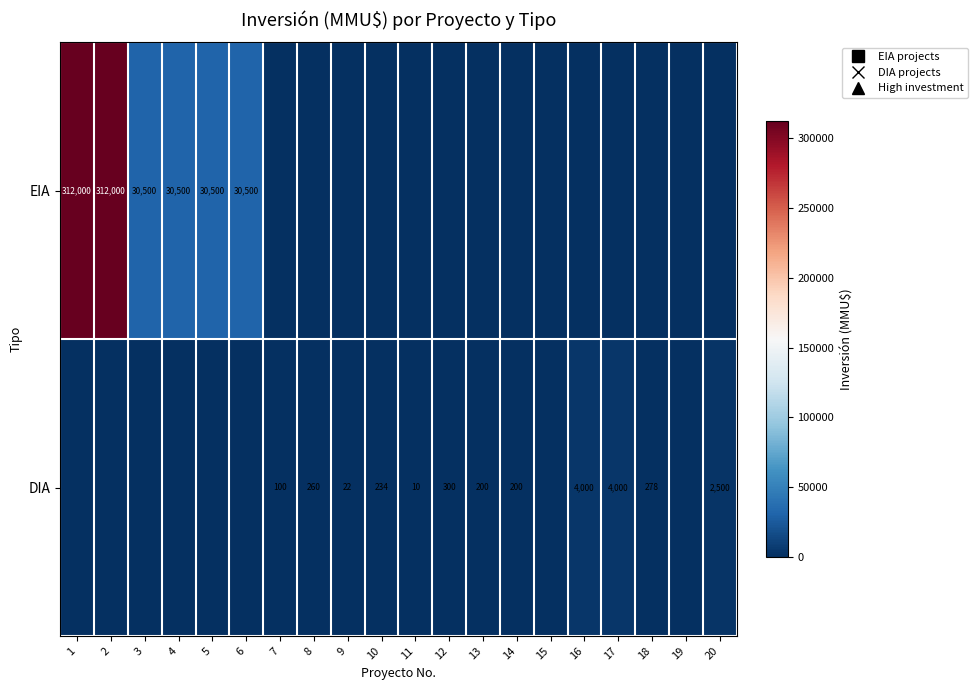

Which label corresponds to the smallest value in the chart?

7